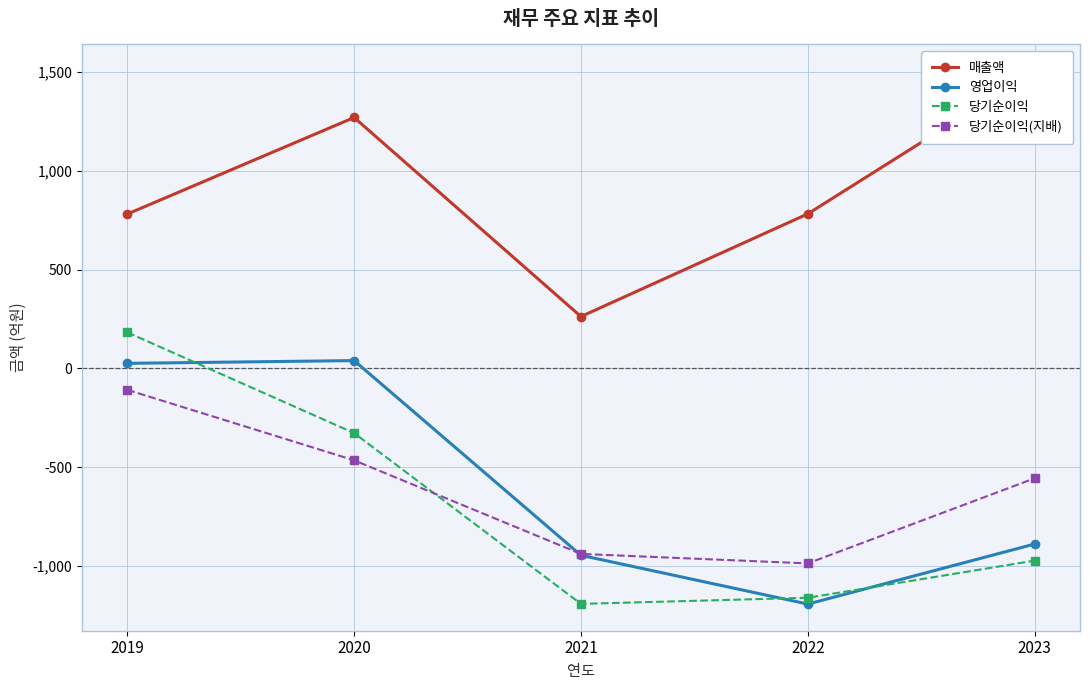

How many lines are shown in the chart?

4